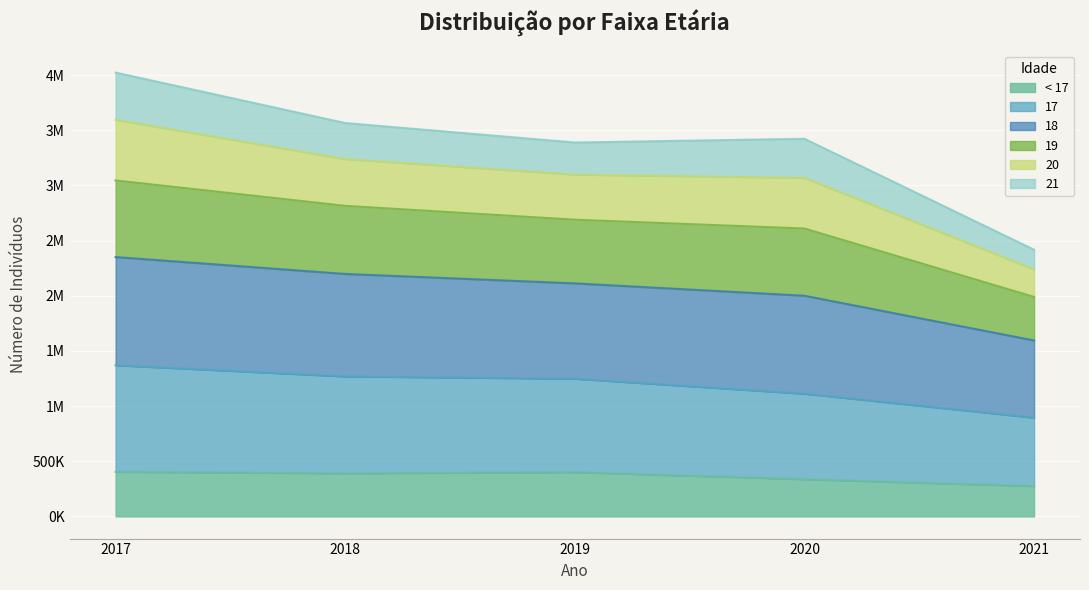

What are all the series names shown in the legend?

< 17, 17, 18, 19, 20, 21